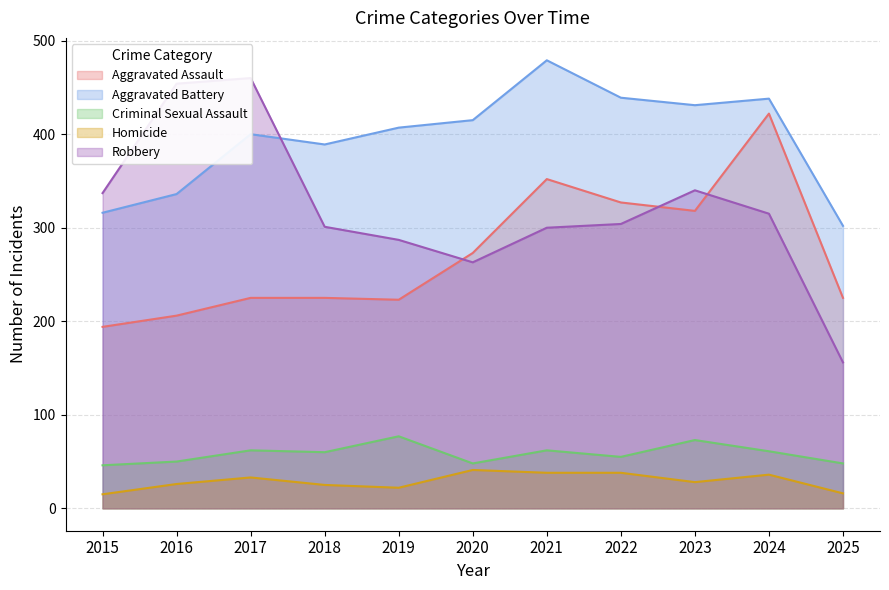

The Robbery series shows 340 at 2023. True or false?

True